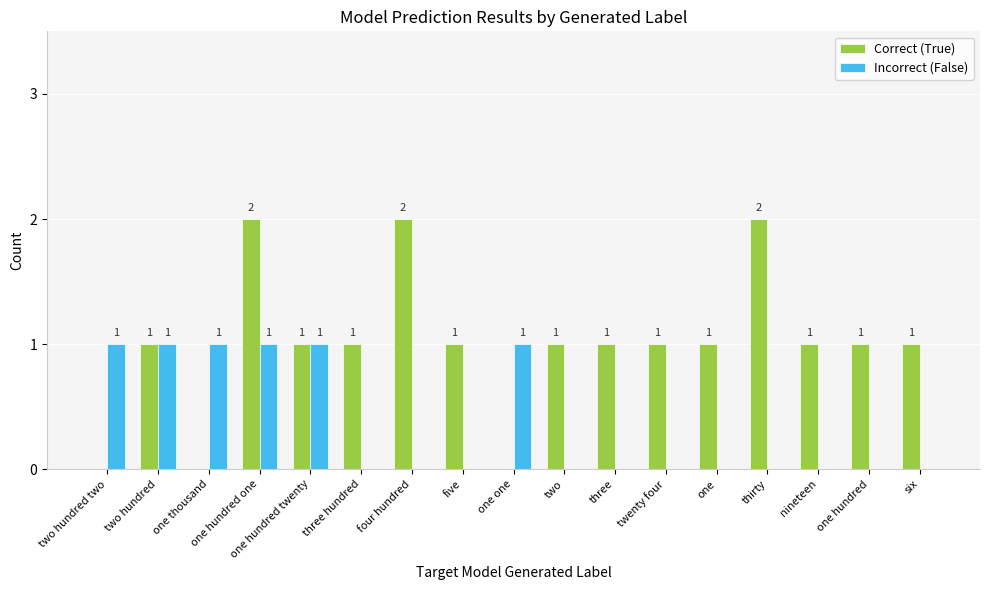

The Correct (True) series shows -1 at one one. True or false?

False